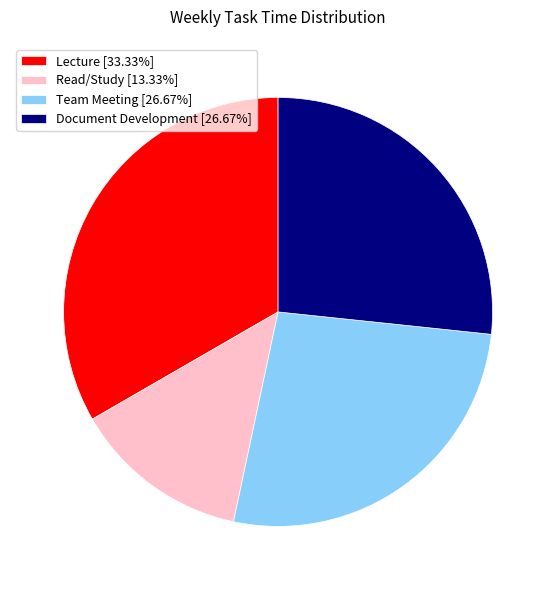

Which slice is the smallest?

Read/Study